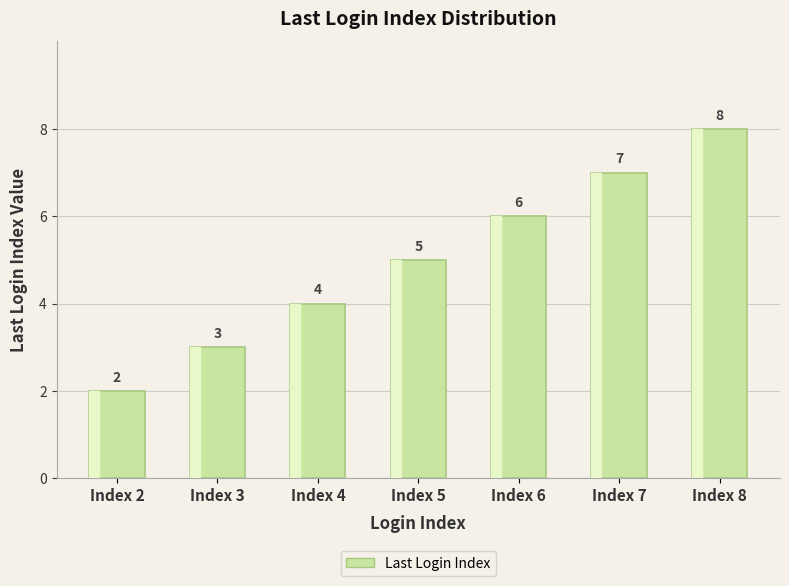

Approximately how many times larger is the value at Index 3 compared to Index 2?

1.5